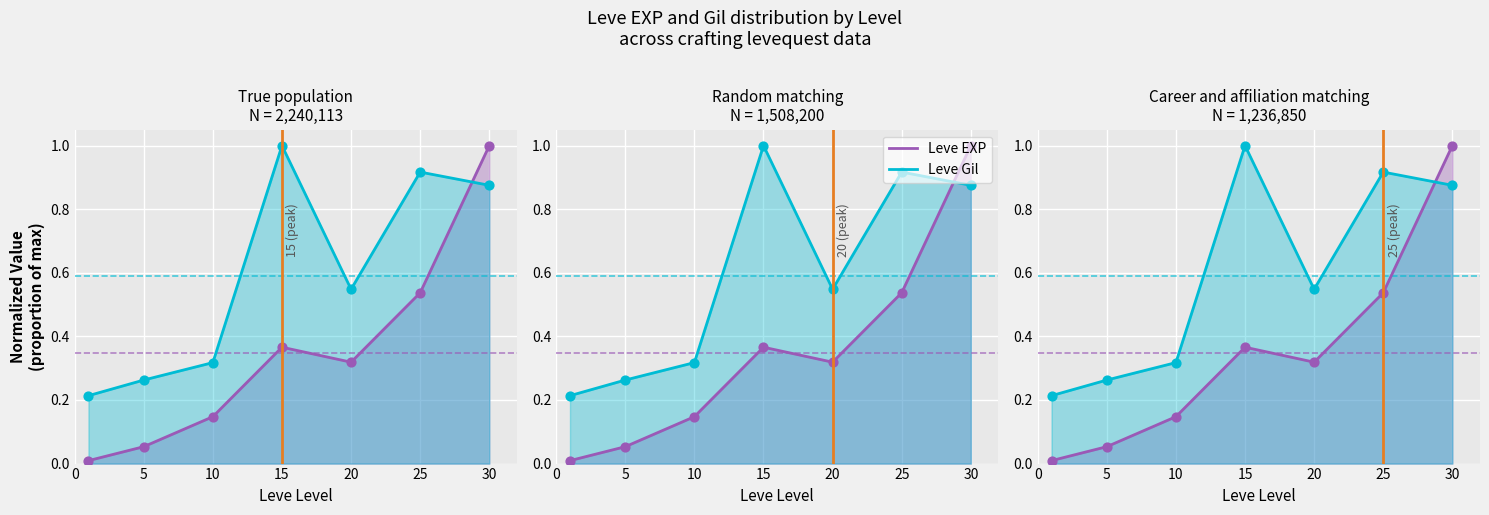

Is the value of Leve Gil at 15 greater than the value of Leve EXP at 25?

Yes